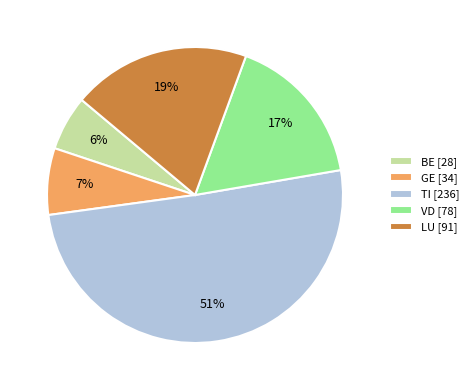

How many slices are in this pie chart?

5